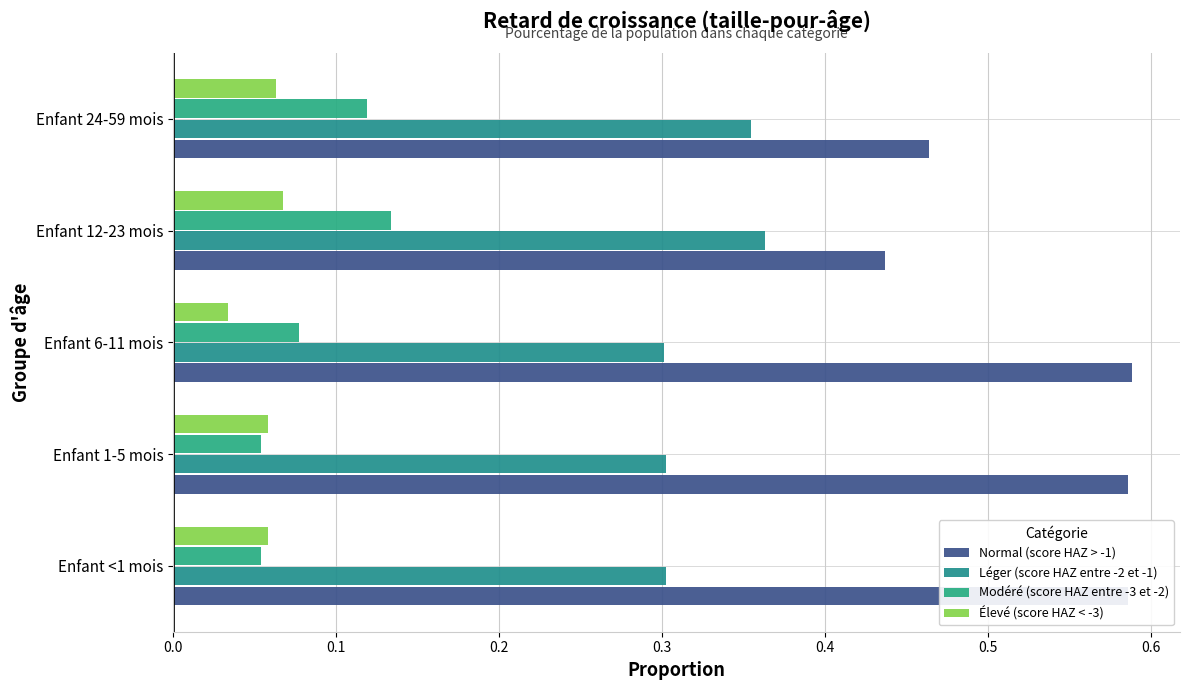

Count the Modéré (score HAZ entre -3 et -2) values in the range 0 to 1.

5